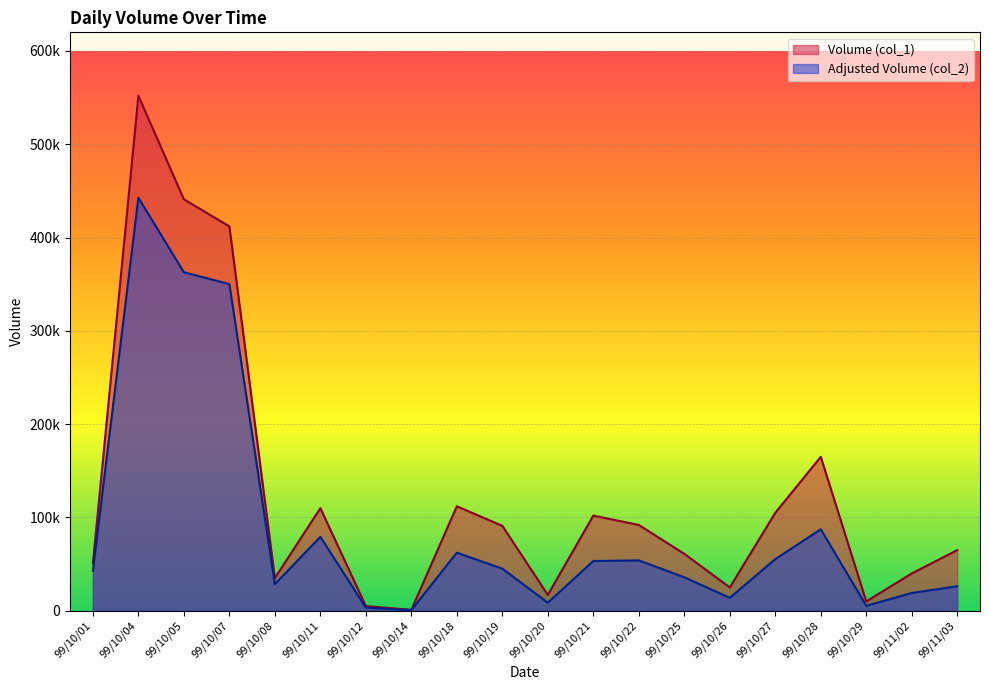

What position from the right is 99/10/19?

11